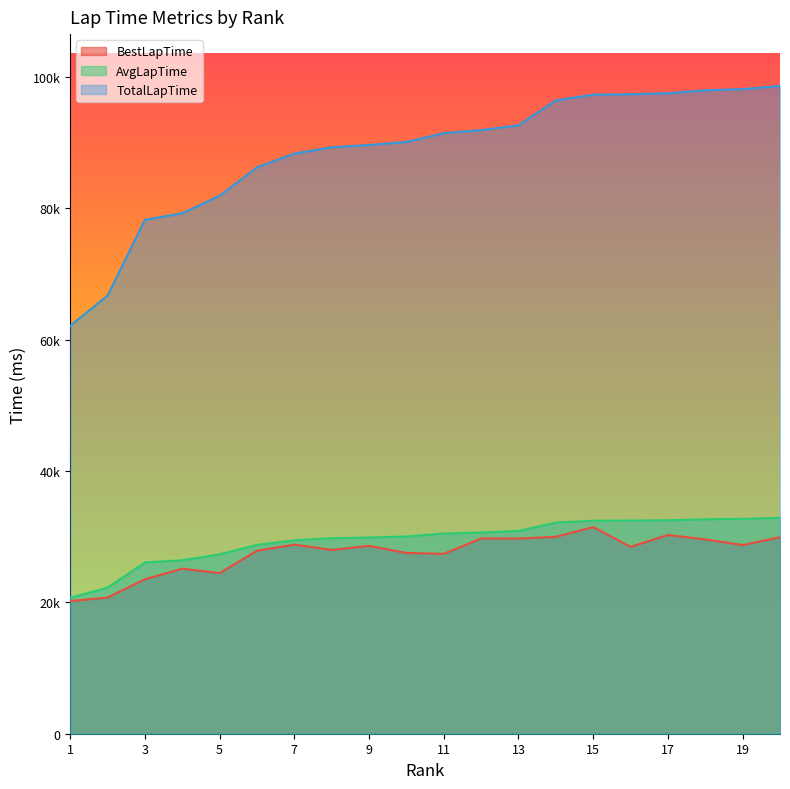

How many categories are shown in the chart?

20